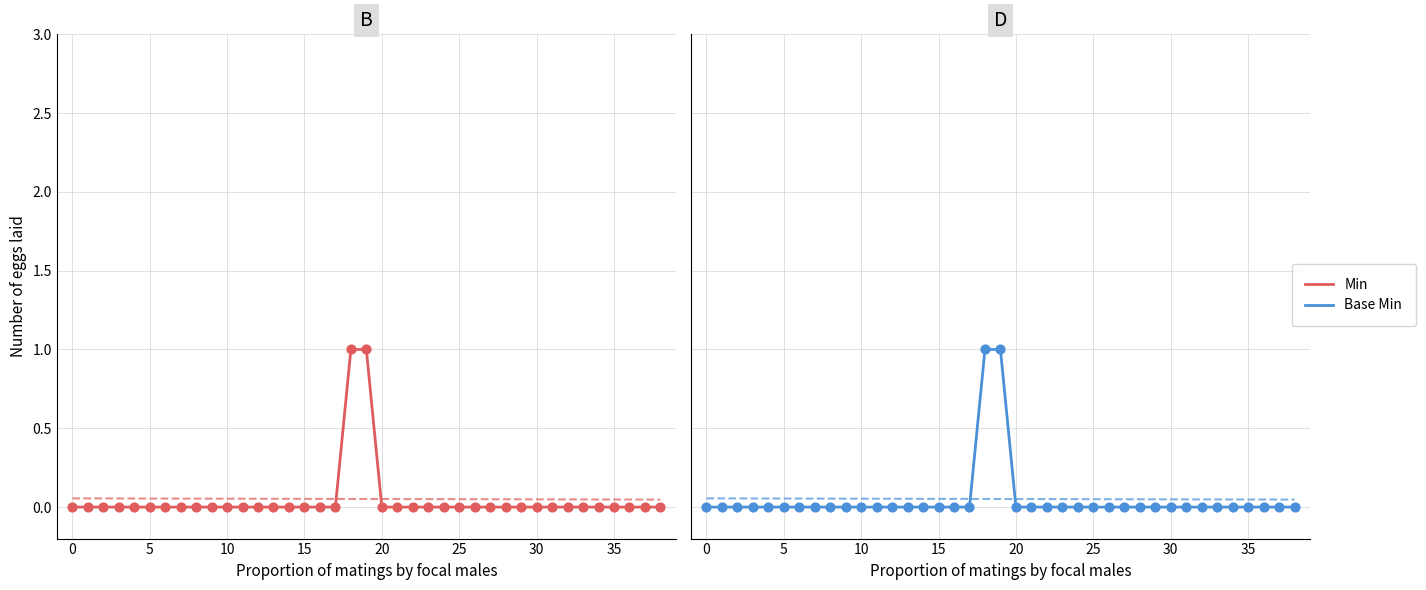

What are all the series names shown in the legend?

Min, Base Min